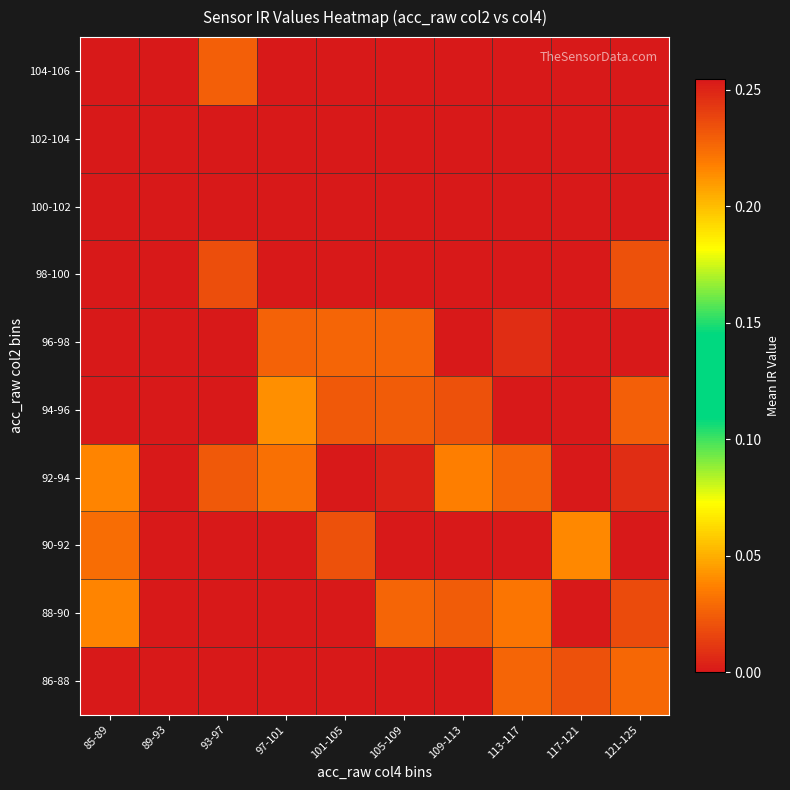

Reading right to left, list all the values displayed in this chart.

86-88: 121-125=0.2	117-121=0.2	113-117=0.2	109-113=0.0	105-109=0.0	101-105=0.0	97-101=0.0	93-97=0.0	89-93=0.0	85-89=0.0
88-90: 121-125=0.2	117-121=0.0	113-117=0.2	109-113=0.2	105-109=0.2	101-105=0.0	97-101=0.0	93-97=0.0	89-93=0.0	85-89=0.2
90-92: 121-125=0.0	117-121=0.2	113-117=0.0	109-113=0.0	105-109=0.0	101-105=0.2	97-101=0.0	93-97=0.0	89-93=0.0	85-89=0.2
92-94: 121-125=0.2	117-121=0.0	113-117=0.2	109-113=0.2	105-109=0.3	101-105=0.0	97-101=0.2	93-97=0.2	89-93=0.0	85-89=0.2
94-96: 121-125=0.2	117-121=0.0	113-117=0.0	109-113=0.2	105-109=0.2	101-105=0.2	97-101=0.2	93-97=0.0	89-93=0.0	85-89=0.0
96-98: 121-125=0.0	117-121=0.0	113-117=0.2	109-113=0.3	105-109=0.2	101-105=0.2	97-101=0.2	93-97=0.0	89-93=0.0	85-89=0.0
98-100: 121-125=0.2	117-121=0.0	113-117=0.0	109-113=0.0	105-109=0.0	101-105=0.0	97-101=0.0	93-97=0.2	89-93=0.0	85-89=0.0
100-102: 121-125=0.0	117-121=0.0	113-117=0.0	109-113=0.0	105-109=0.0	101-105=0.0	97-101=0.0	93-97=0.0	89-93=0.0	85-89=0.0
102-104: 121-125=0.0	117-121=0.0	113-117=0.0	109-113=0.0	105-109=0.0	101-105=0.0	97-101=0.0	93-97=0.0	89-93=0.0	85-89=0.0
104-106: 121-125=0.0	117-121=0.0	113-117=0.0	109-113=0.0	105-109=0.0	101-105=0.0	97-101=0.0	93-97=0.2	89-93=0.0	85-89=0.0